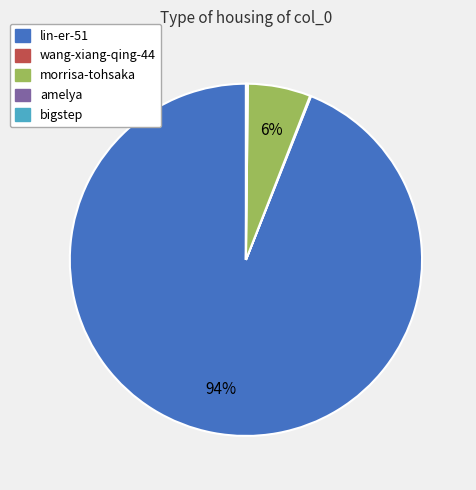

Does any single category account for the majority?

Yes